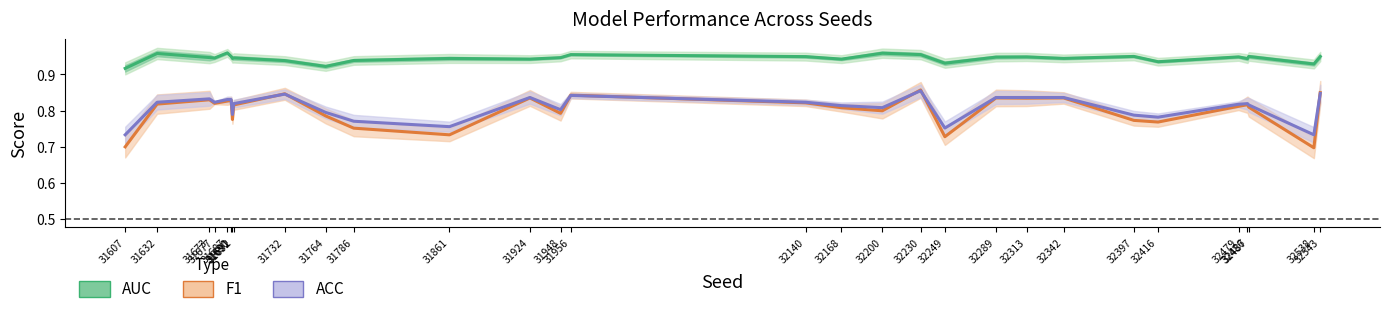

Rank the categories by F1 value from lowest to highest.

32538, 31607, 32249, 31861, 31786, 32416, 32397, 31691, 31764, 31948, 32200, 32168, 32487, 32479, 31692, 32486, 31632, 31677, 32140, 31687, 31690, 31673, 32313, 31924, 32289, 32342, 31956, 31732, 32543, 32230